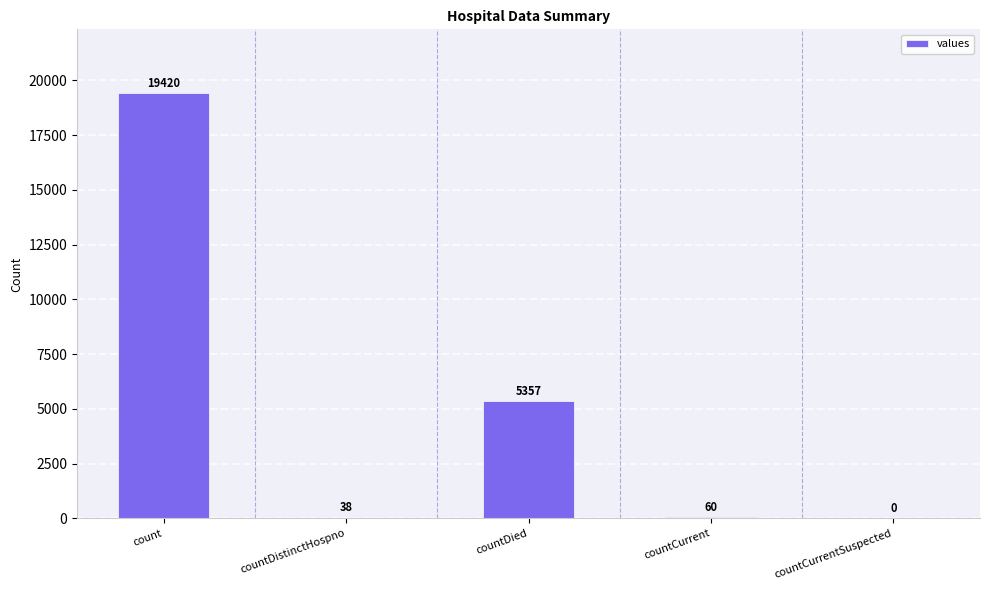

Reading left to right, transcribe all the data shown in this chart.

count=19420	countDistinctHospno=38	countDied=5357	countCurrent=60	countCurrentSuspected=0